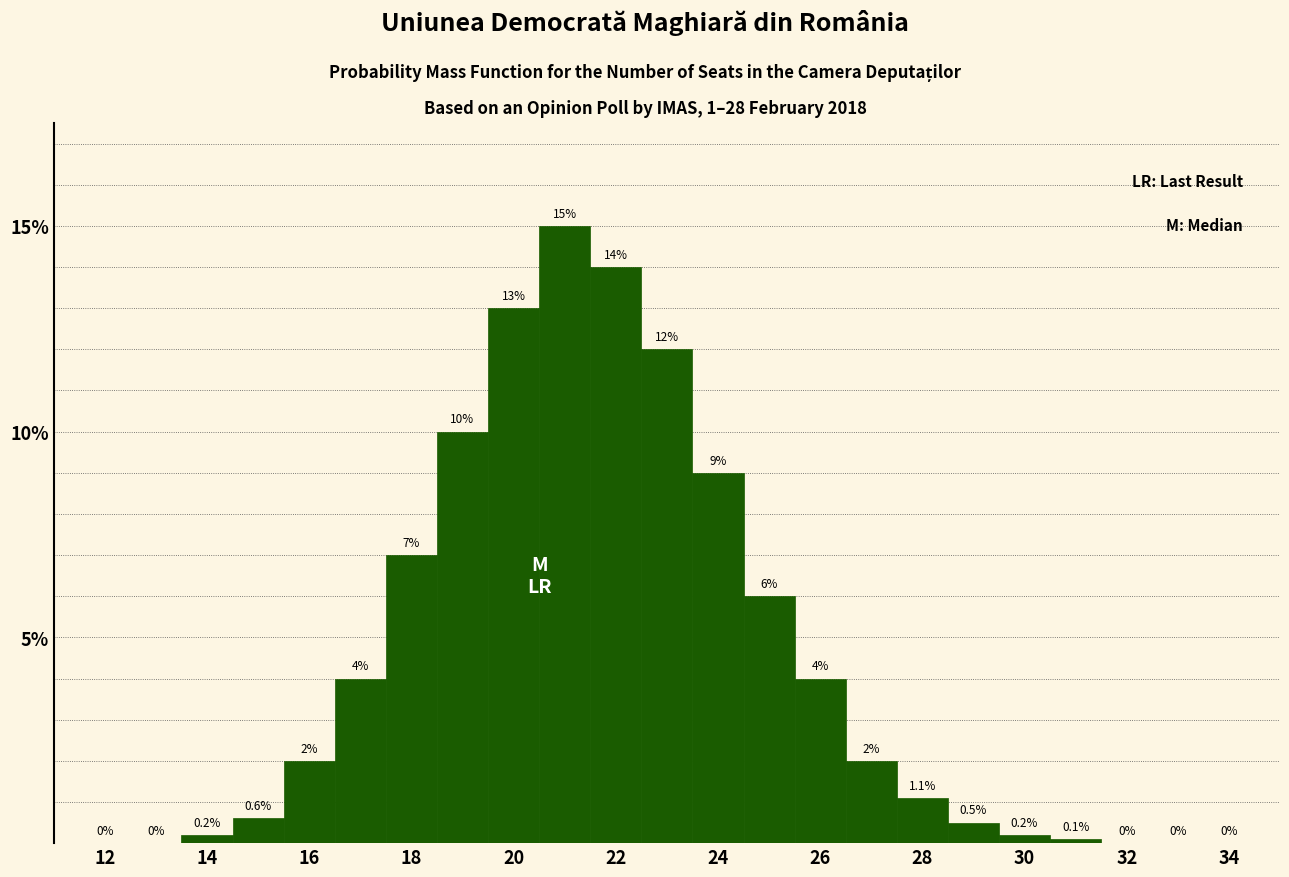

What is the height of the bar covering 15.5 to 16.5 on the x-axis? The bar edges are not printed on the chart, so give them approximately, as read against the axis.

2.0